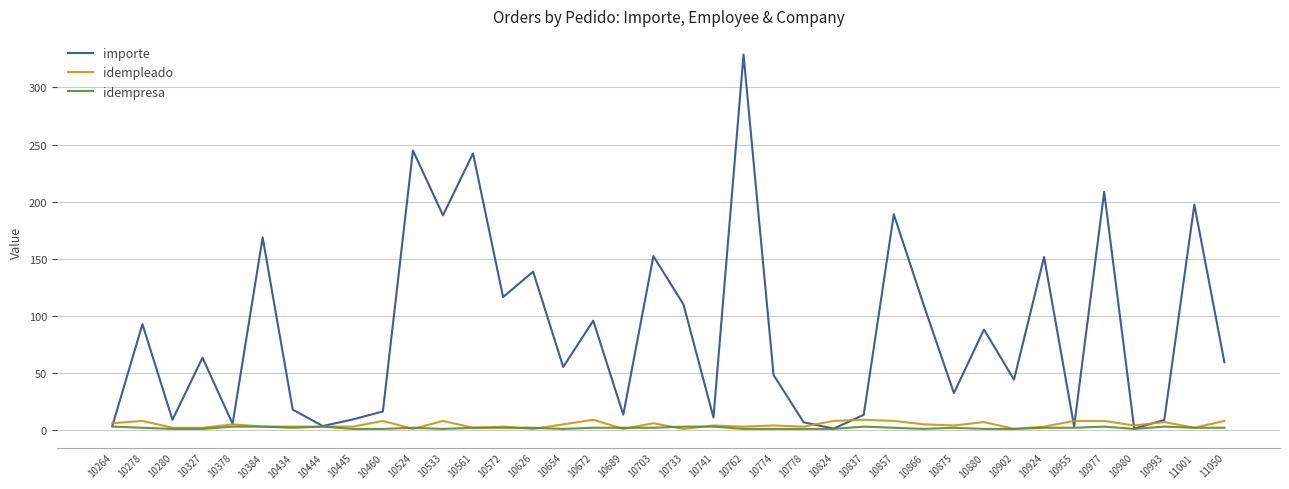

What is the highest value of the importe series?

328.7